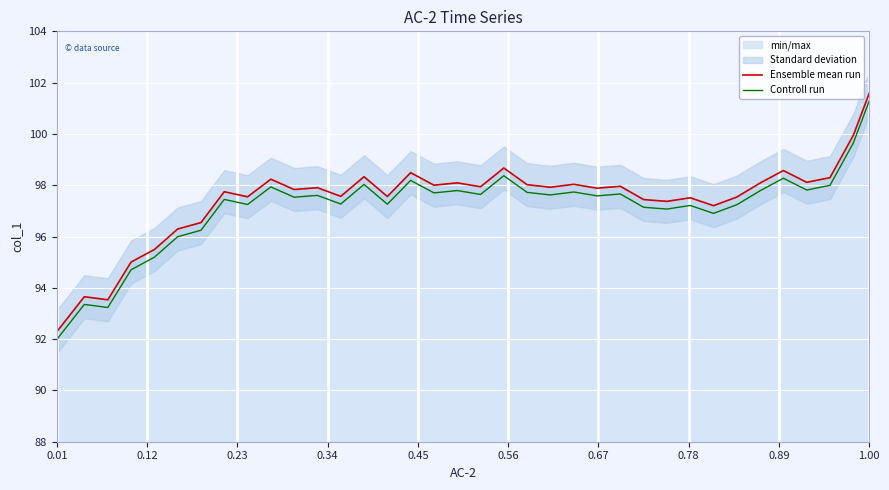

True or false: Ensemble mean run has more than 0 points higher than both neighbors.

True